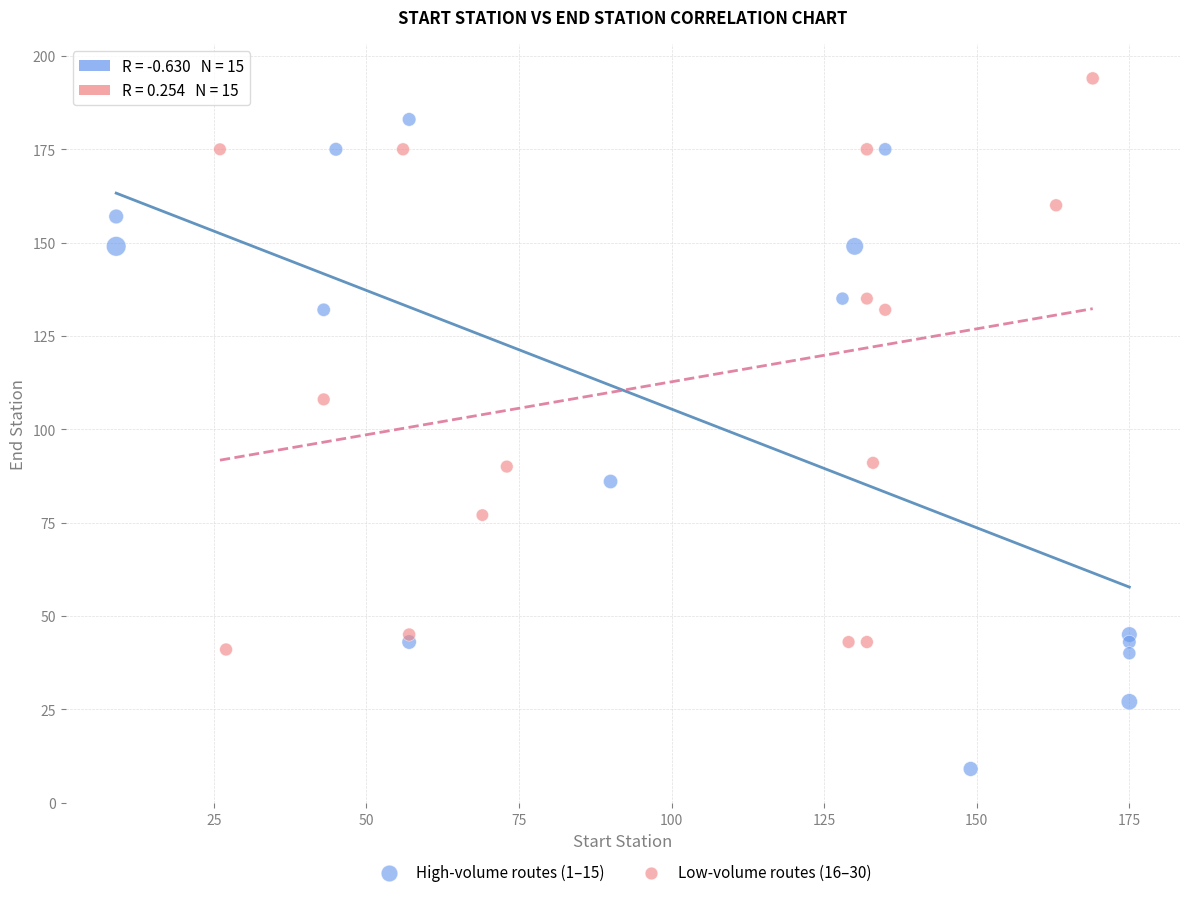

Which series reaches the minimum Y coordinate?

High-volume routes (1–15)